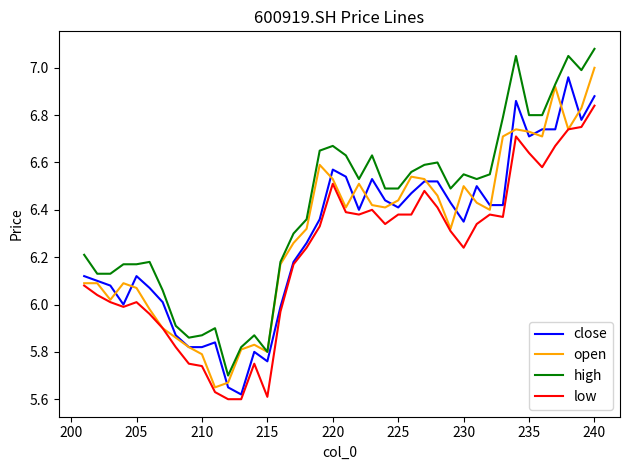

In open, how many points are higher than both neighbors (excluding endpoints)?

8